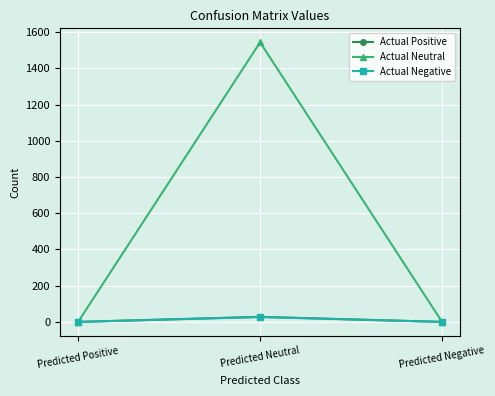

What is the label of the 1st point from the right?

Predicted Negative